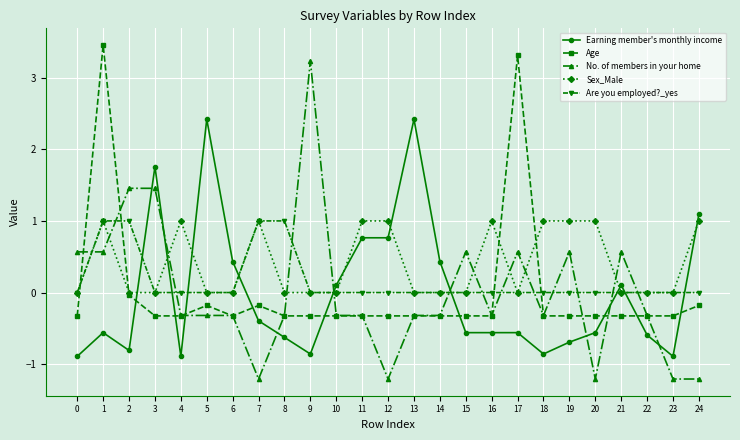

True or false: Earning member's monthly income has more than 1 points higher than both neighbors.

True